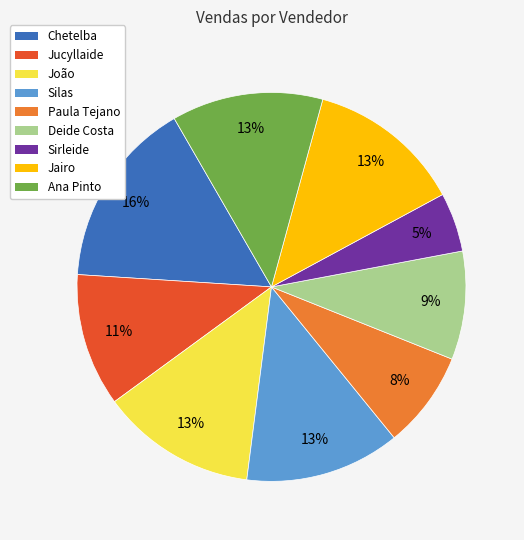

Is the sum of Chetelba and Paula Tejano greater than half?

No